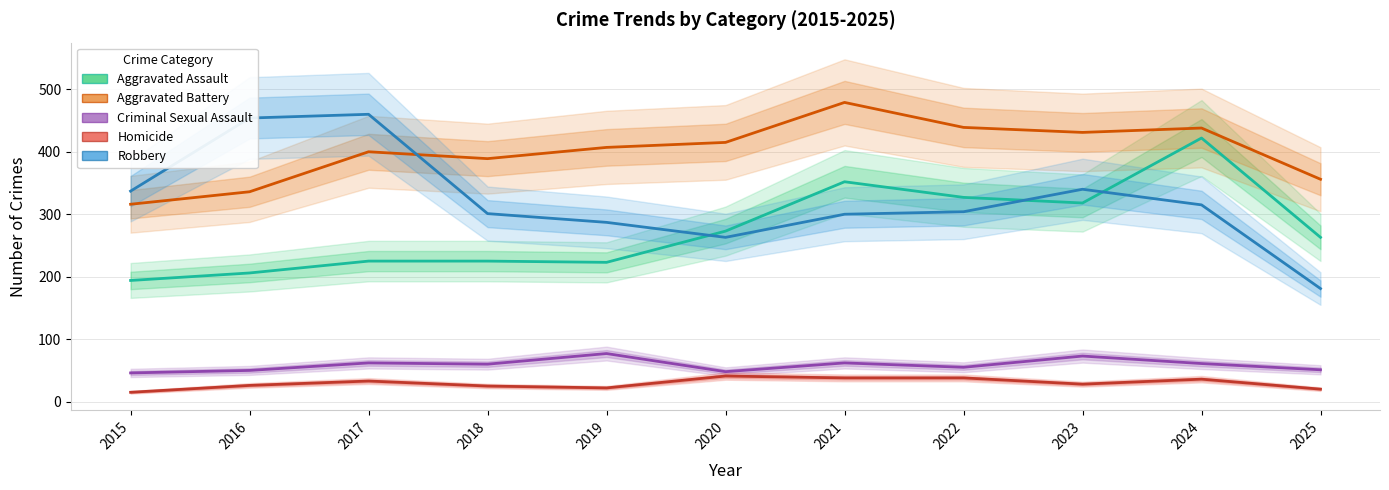

Is the value of Criminal Sexual Assault at 2023 greater than the value of Aggravated Battery at 2023?

No